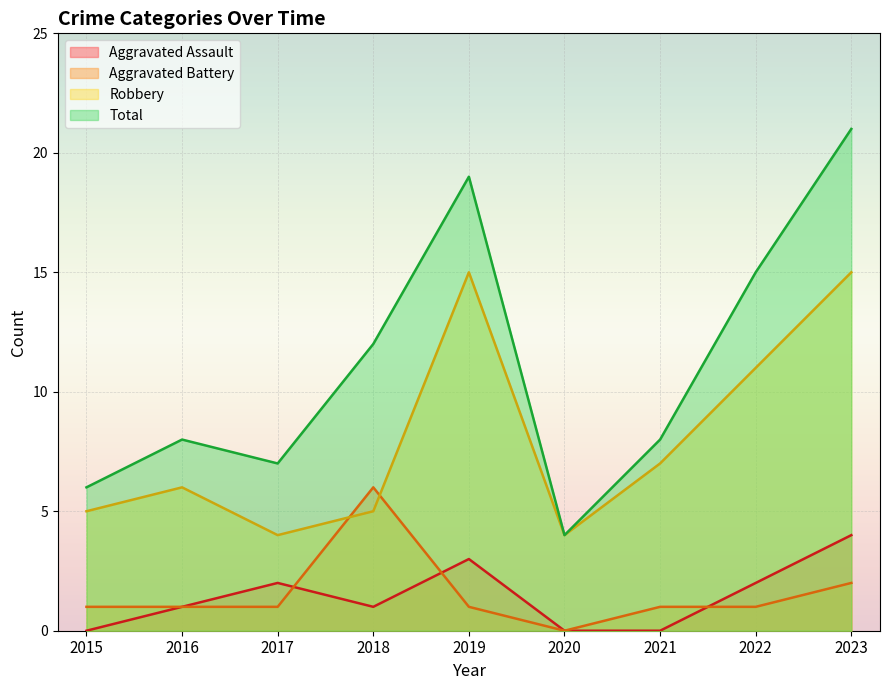

At which category is the sum across all series the highest?

2023